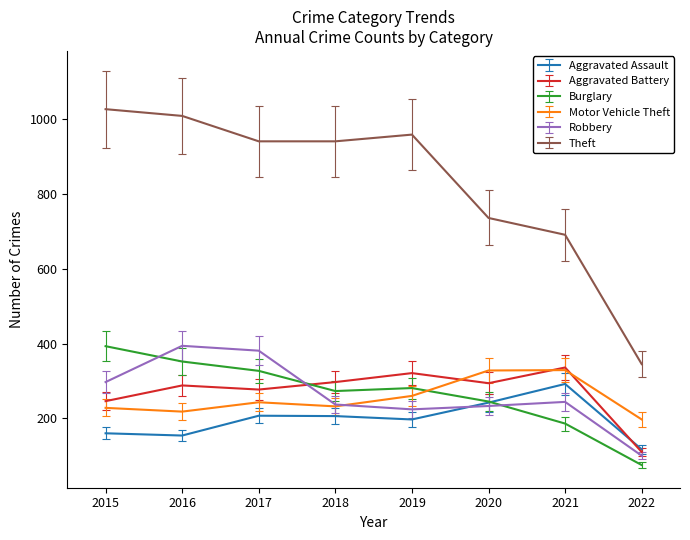

What is the difference between the highest and lowest values at 2020?

503